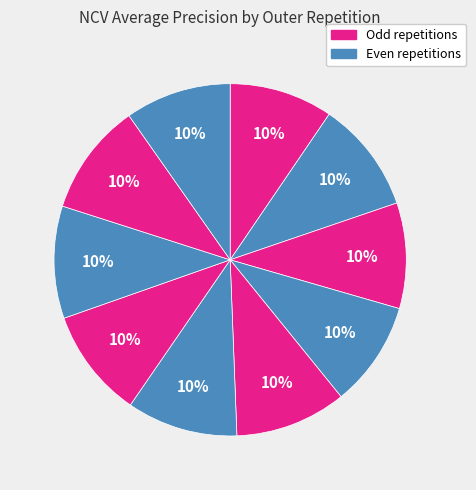

Which slice is the largest?

outer-repetition8